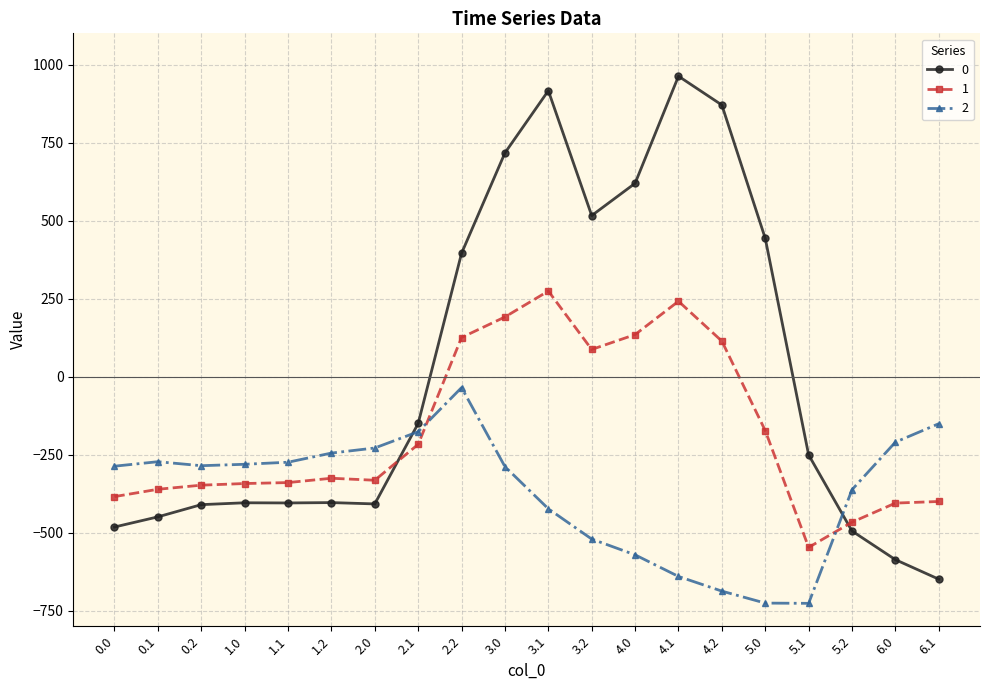

What is the difference between the highest and lowest values at 0.1?

176.7